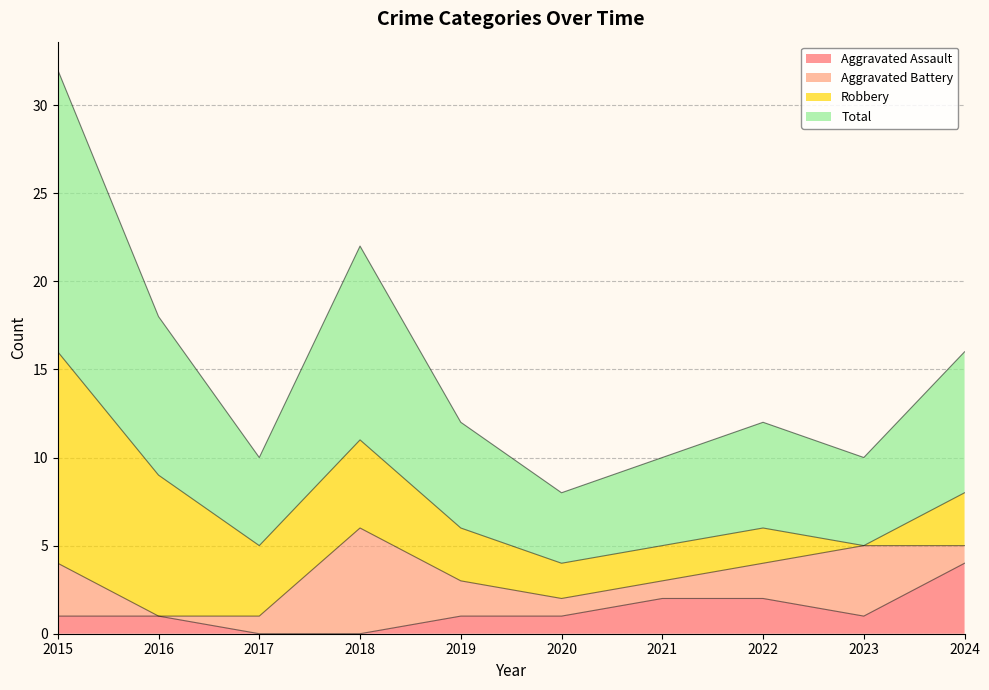

What is the difference between the Aggravated Assault values at 2020 and 2017?

1